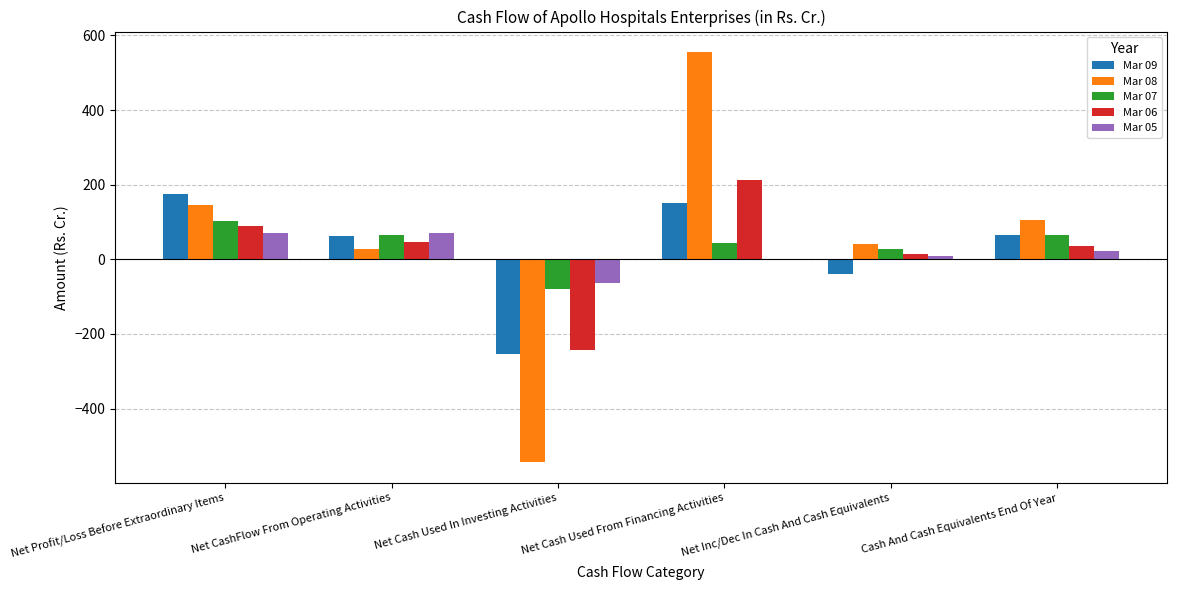

Is it true that Mar 09 equals 217.7 at Net Cash Used From Financing Activities?

False